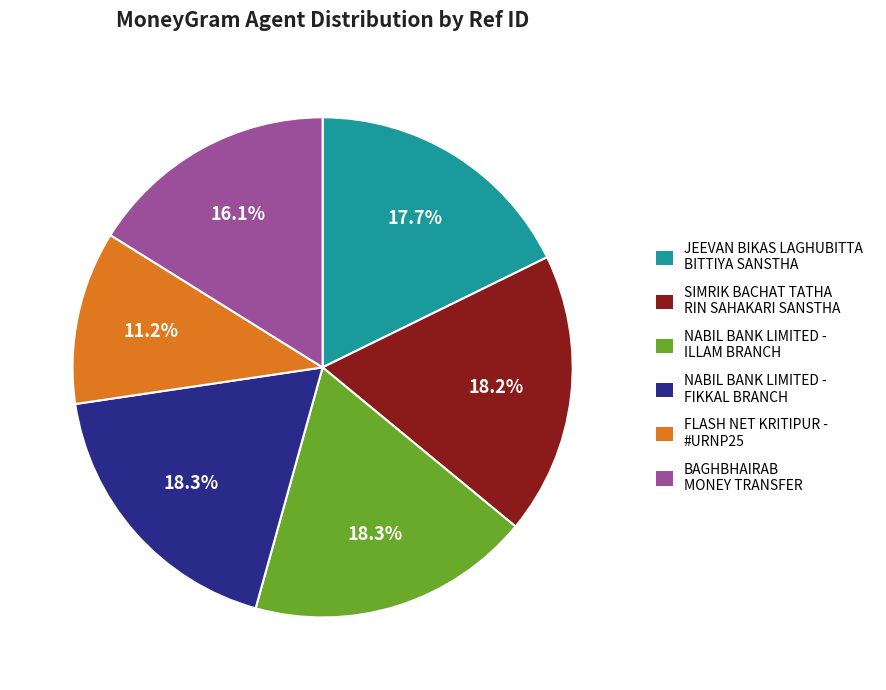

Which slice is the smallest?

FLASH NET KRITIPUR - #URNP25